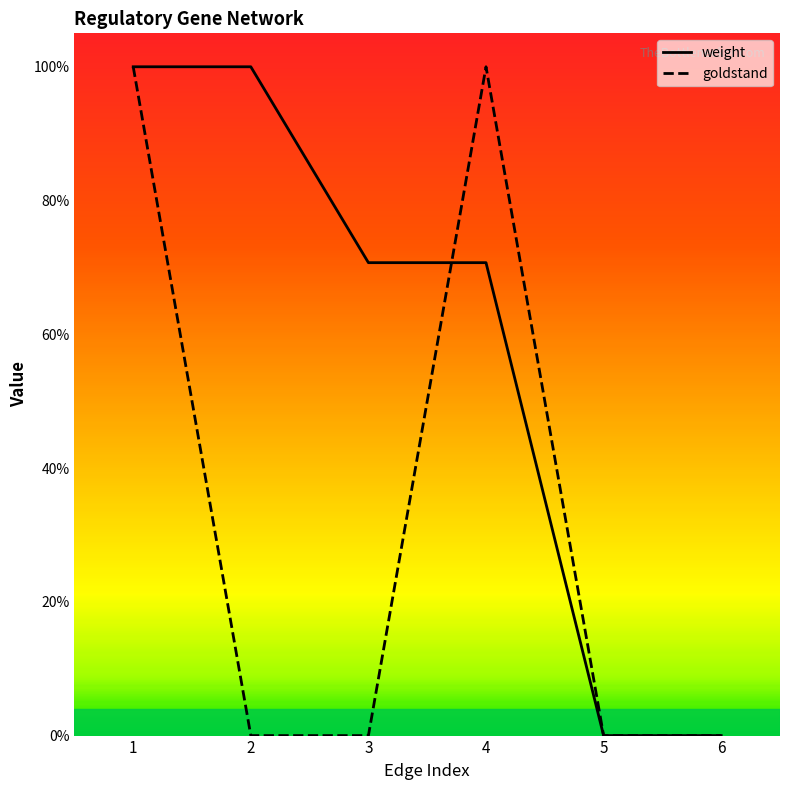

Count the goldstand values in the range 0 to 1.

6